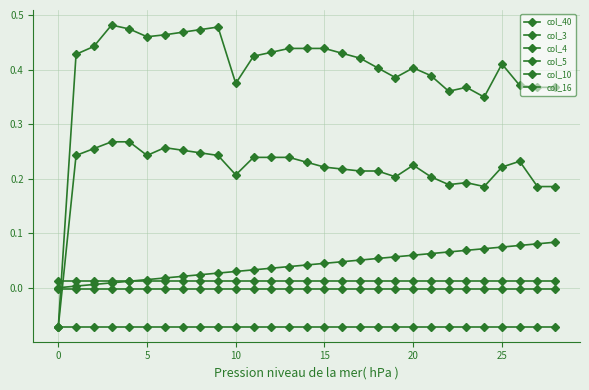

How many values in col_3 are below zero?

1